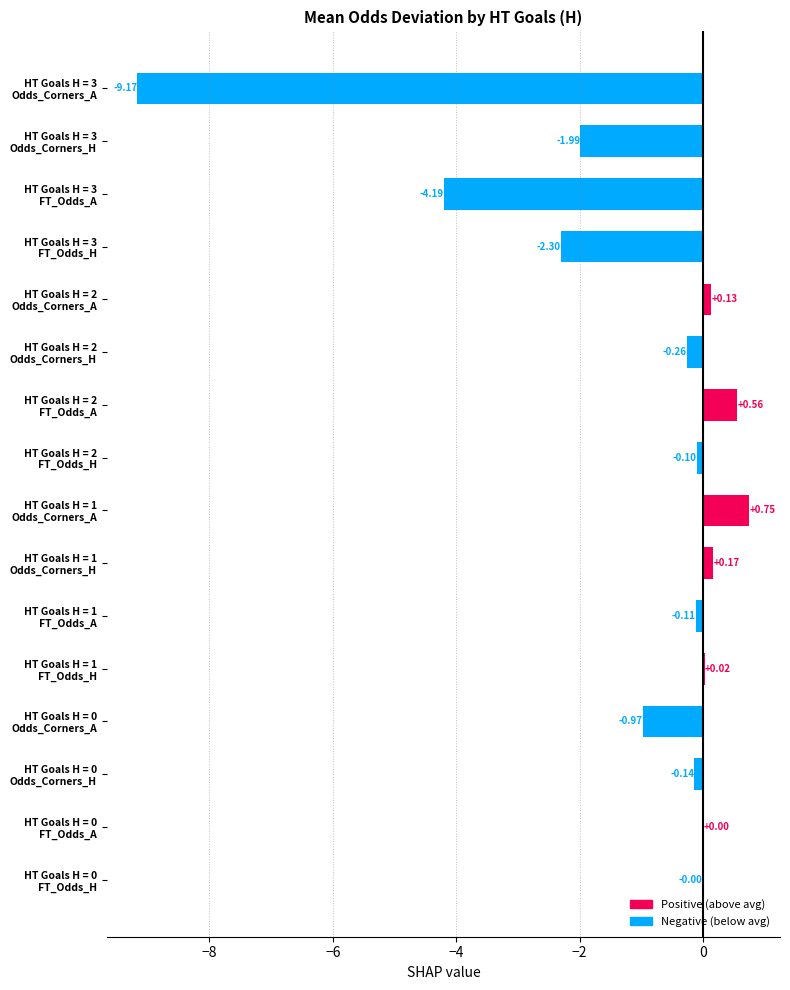

What is the sum of all values?

-17.6